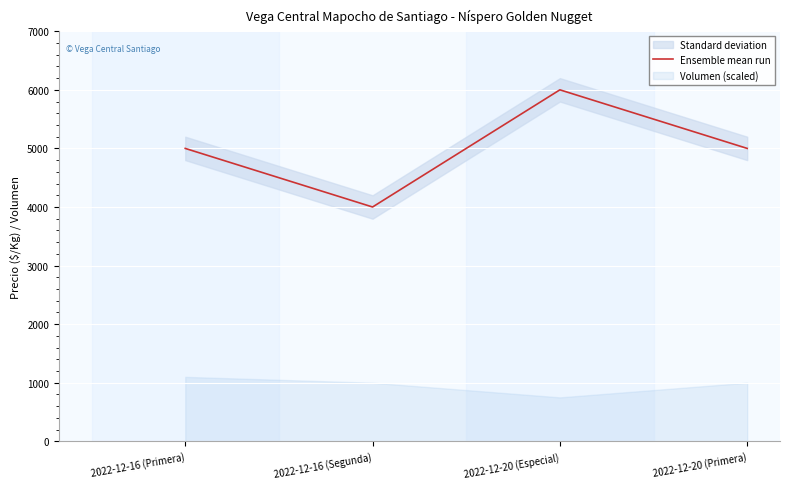

Where does the data first go above 5000?

2022-12-20 (Especial)